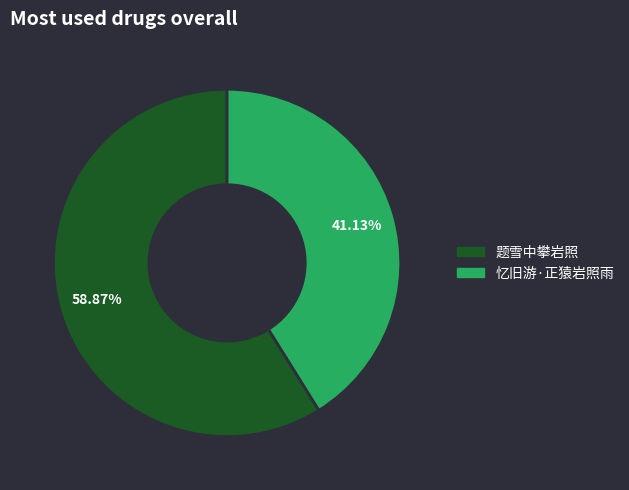

How many slices are in this pie chart?

2